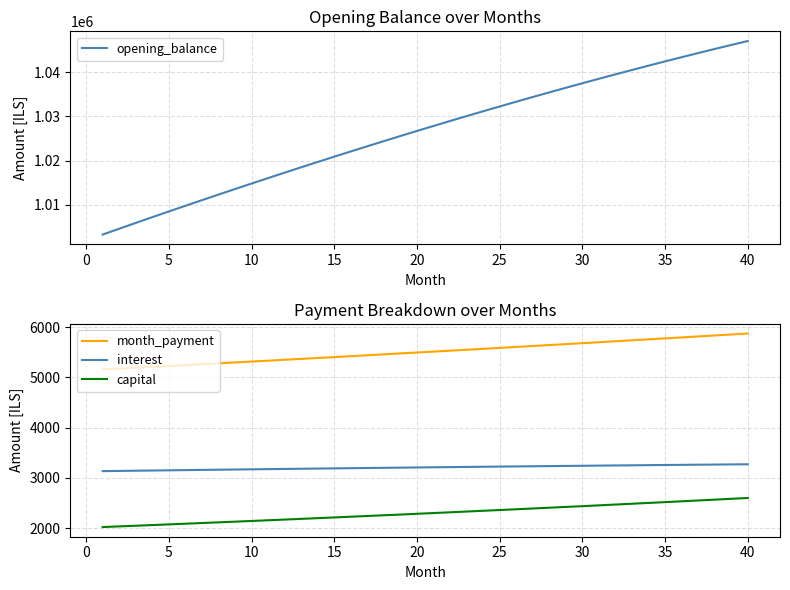

True or false: month_payment and capital intersect in this chart.

False